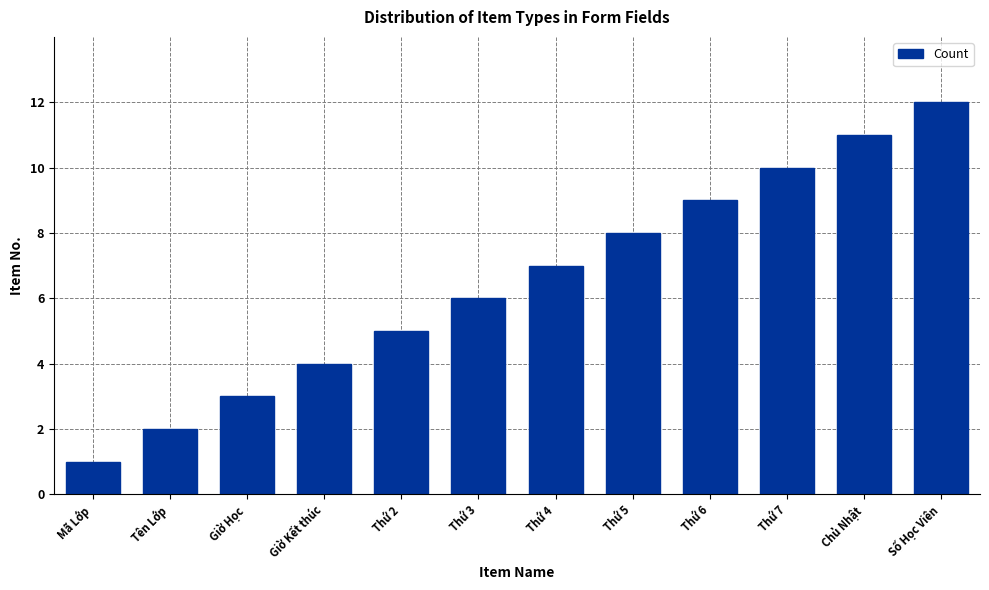

Reading left to right, transcribe all the data shown in this chart.

Mã Lớp=1	Tên Lớp=2	Giờ Học=3	Giờ Kết thúc=4	Thứ 2=5	Thứ 3=6	Thứ 4=7	Thứ 5=8	Thứ 6=9	Thứ 7=10	Chủ Nhật=11	Số Học Viên=12